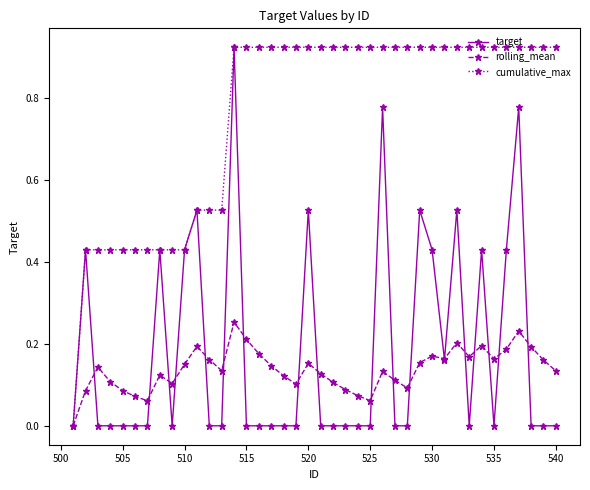

Which series has the largest total across all categories?

cumulative_max